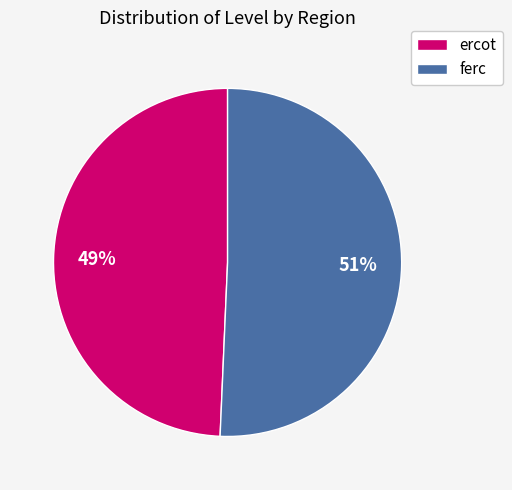

True or false: ercot accounts for 49% of the total.

True